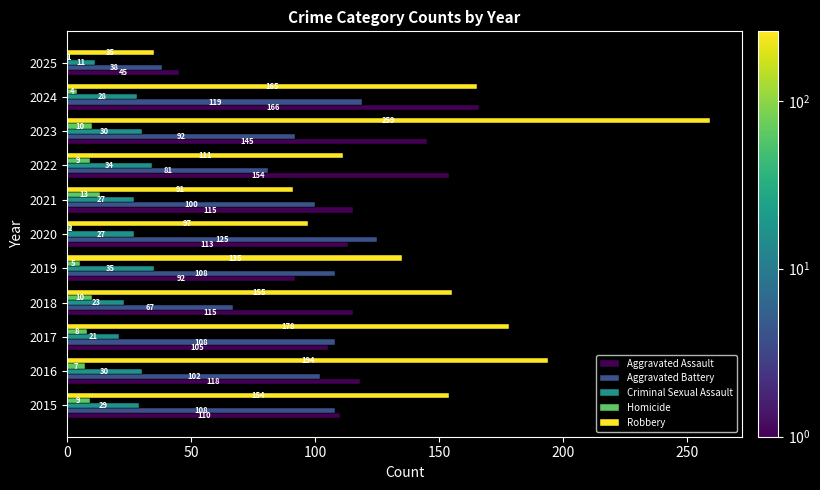

Which series has the largest total across all categories?

Robbery